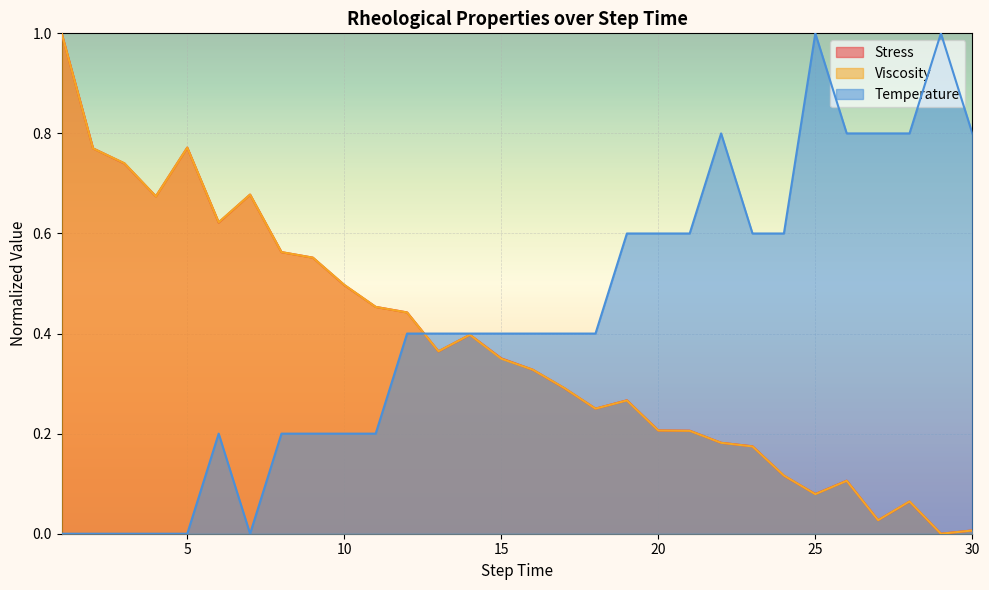

True or false: Stress and Viscosity intersect in this chart.

True